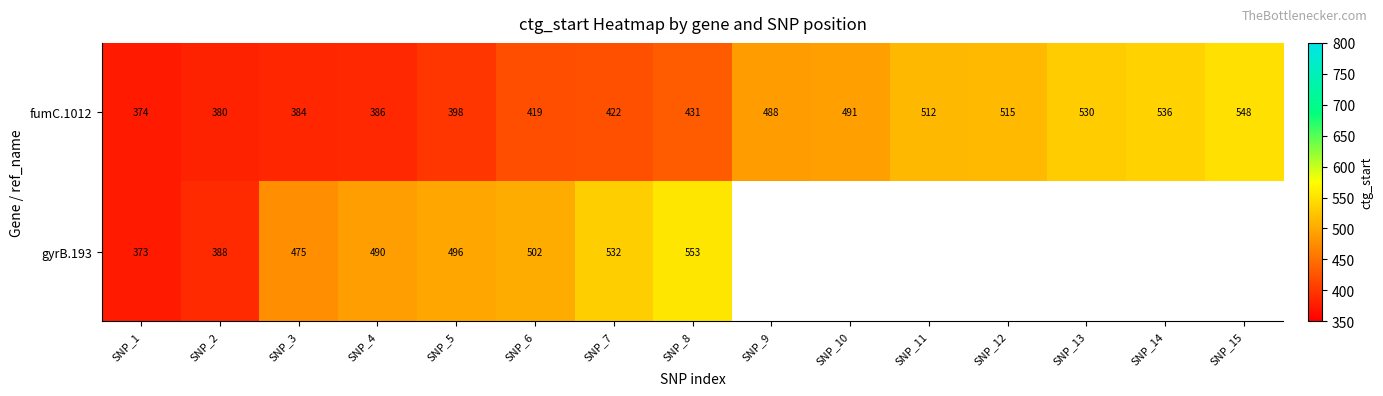

What is the sum of all fumC.1012 values?

6814